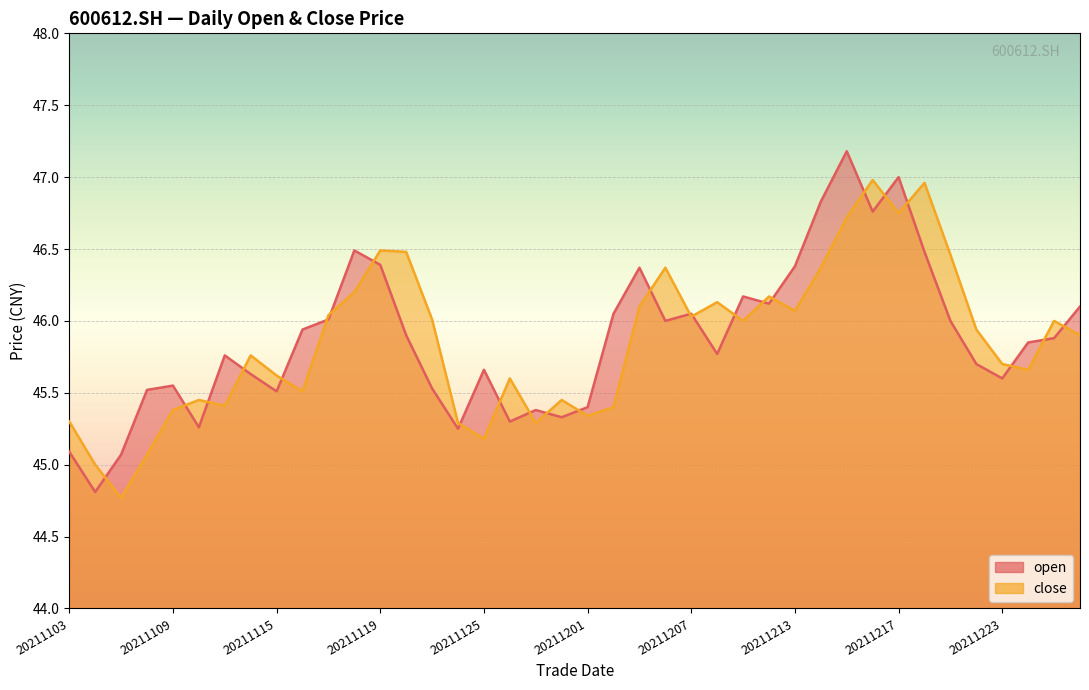

At which category is the sum across all series the highest?

20211215